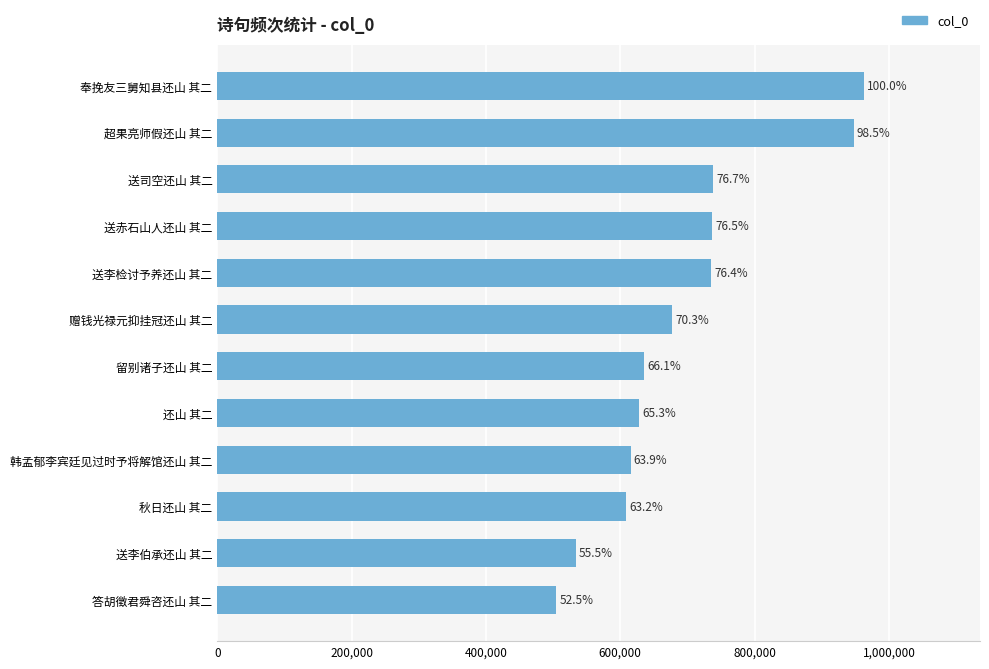

Are the bars horizontal?

Yes